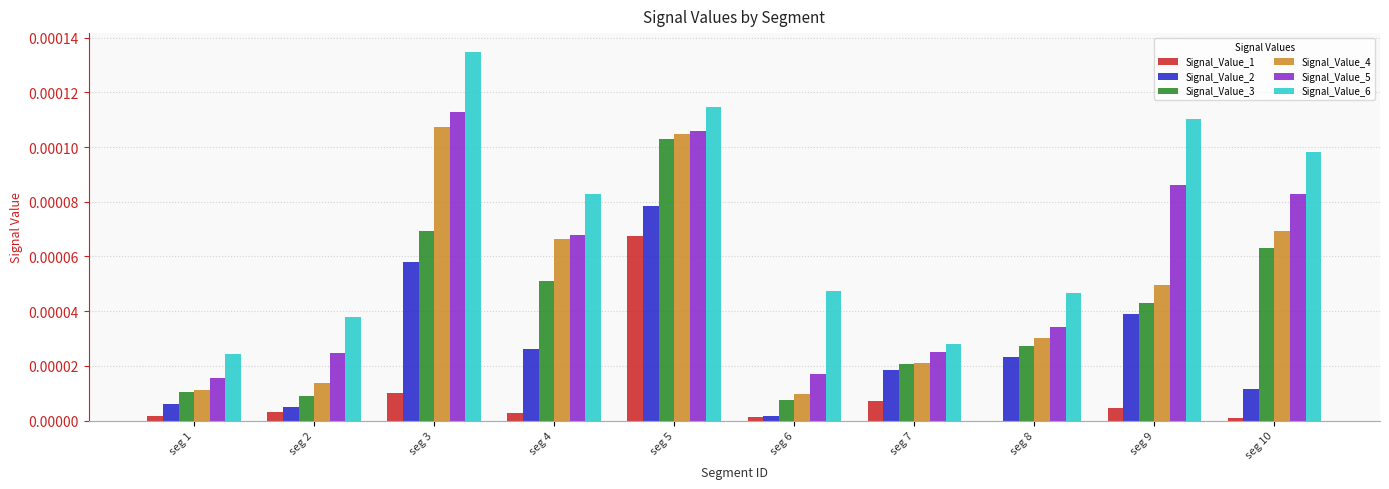

Which category has the highest value in the Signal_Value_6 series?

seg 3